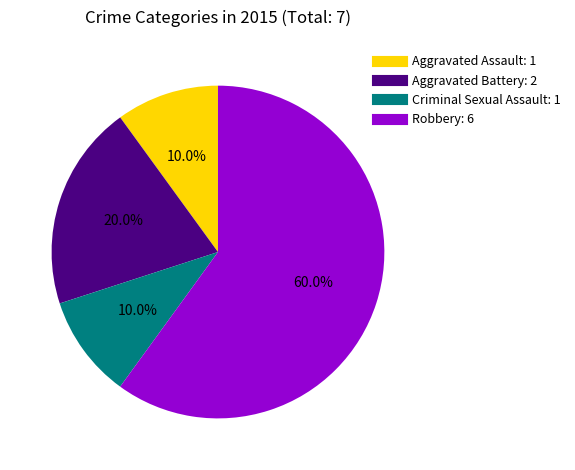

Count the number of slices in the pie.

4